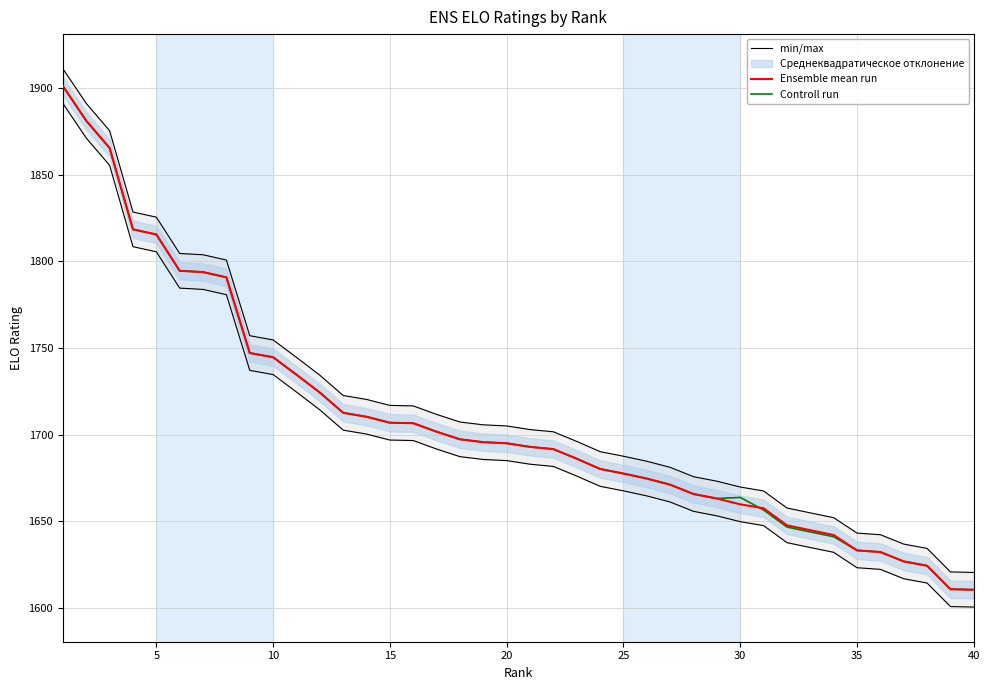

True or false: Controll run has a value of 1610.4 at 40.

True